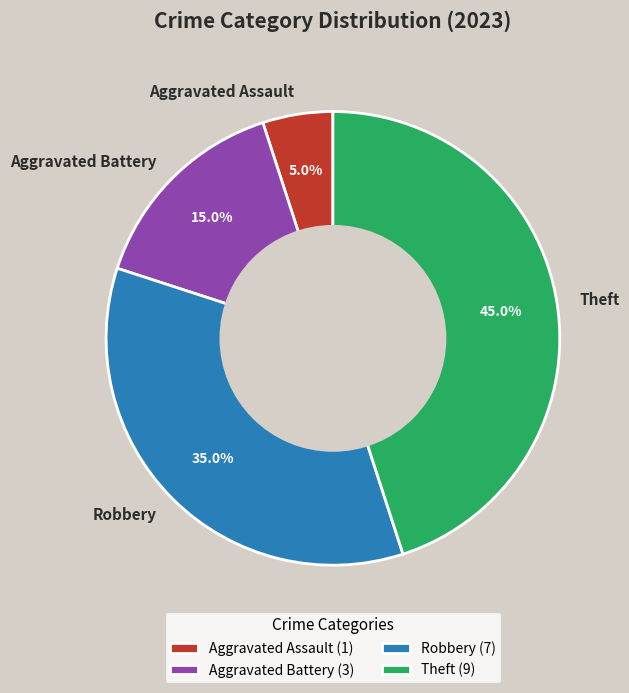

Does Aggravated Battery represent more than half of the total?

No